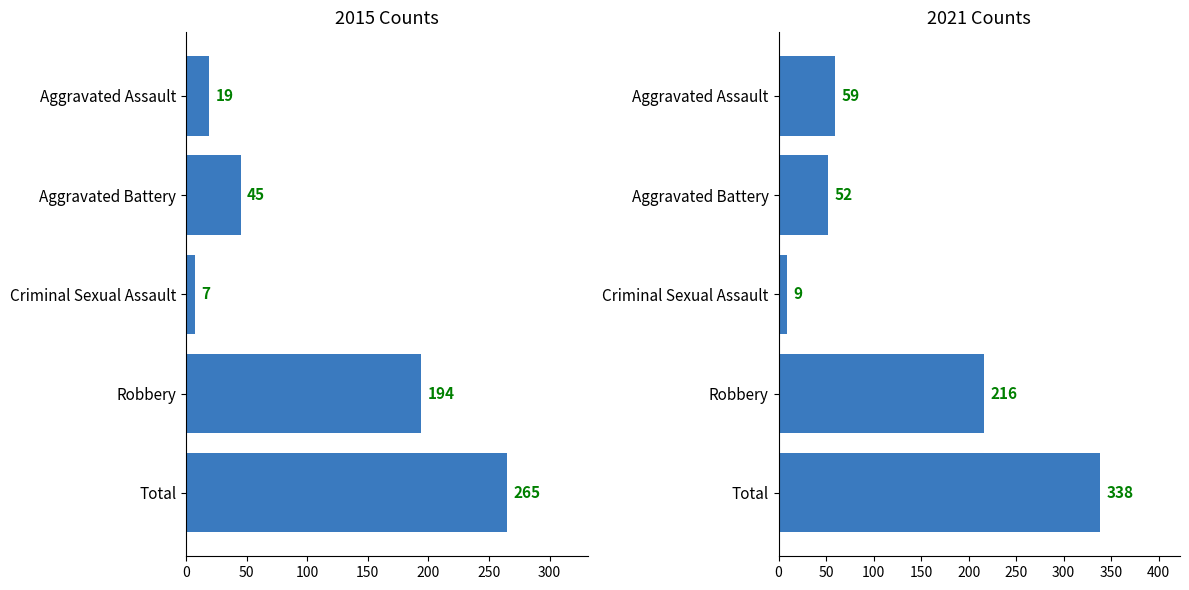

How many data points in 2021 are less than 59?

2